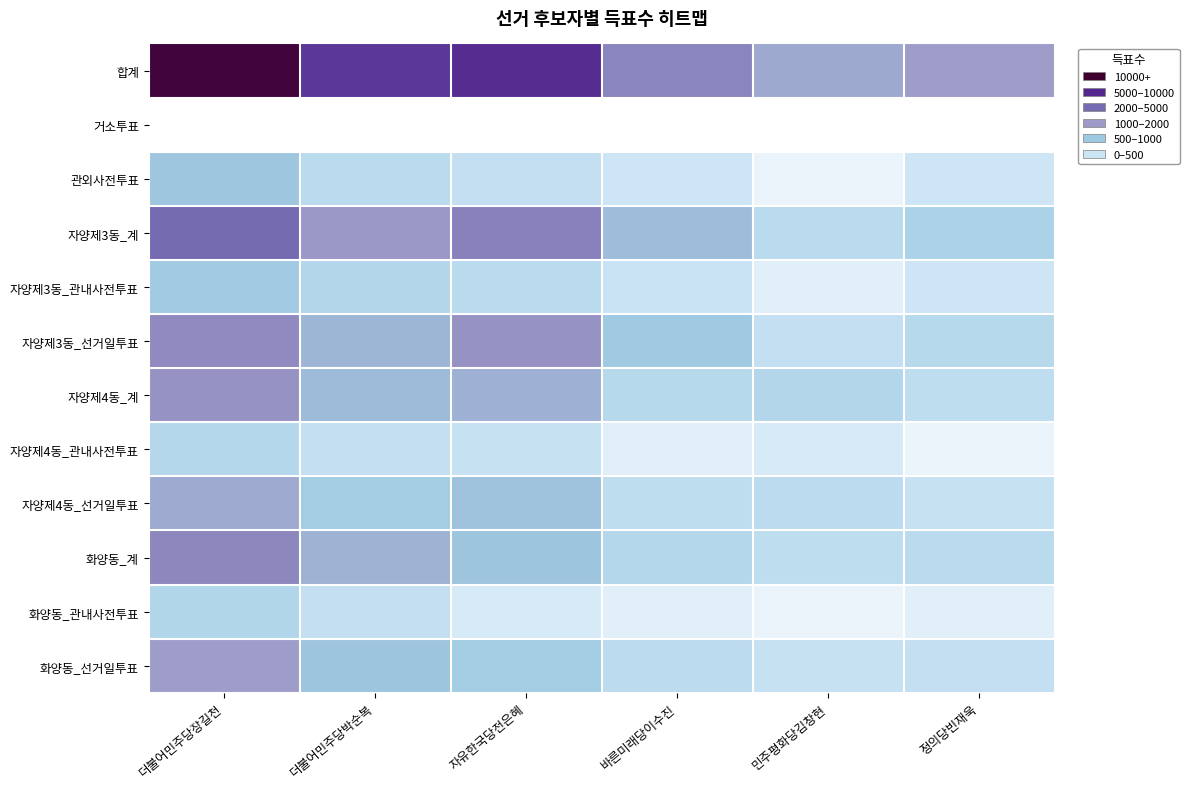

What is the total value across all series at 민주평화당김창현?

6567